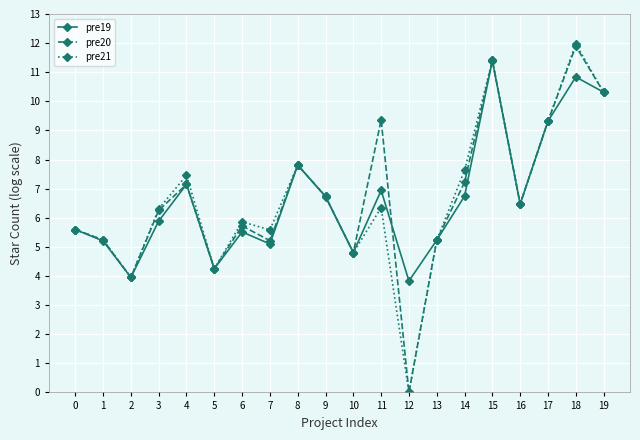

Between 7 and 16, which series saw the biggest shift?

pre19